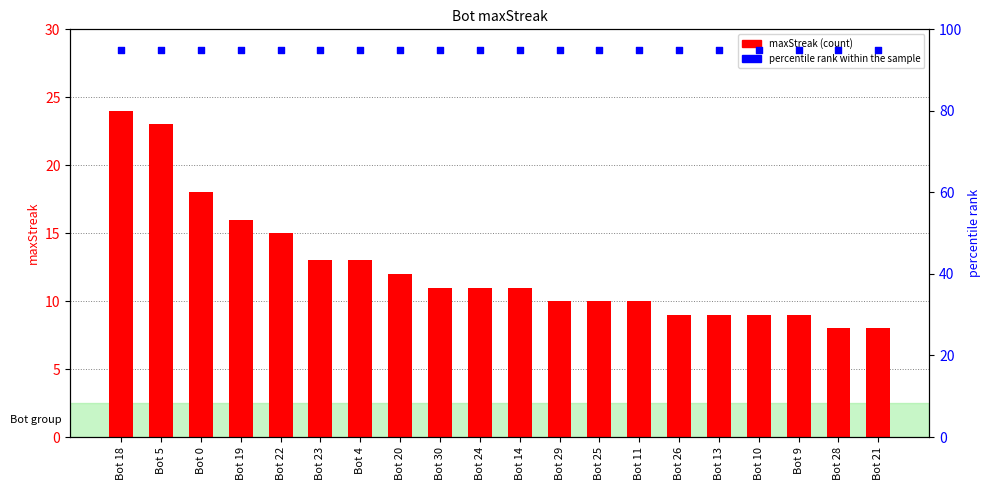

Which series reaches the maximum Y coordinate?

percentile rank within the sample